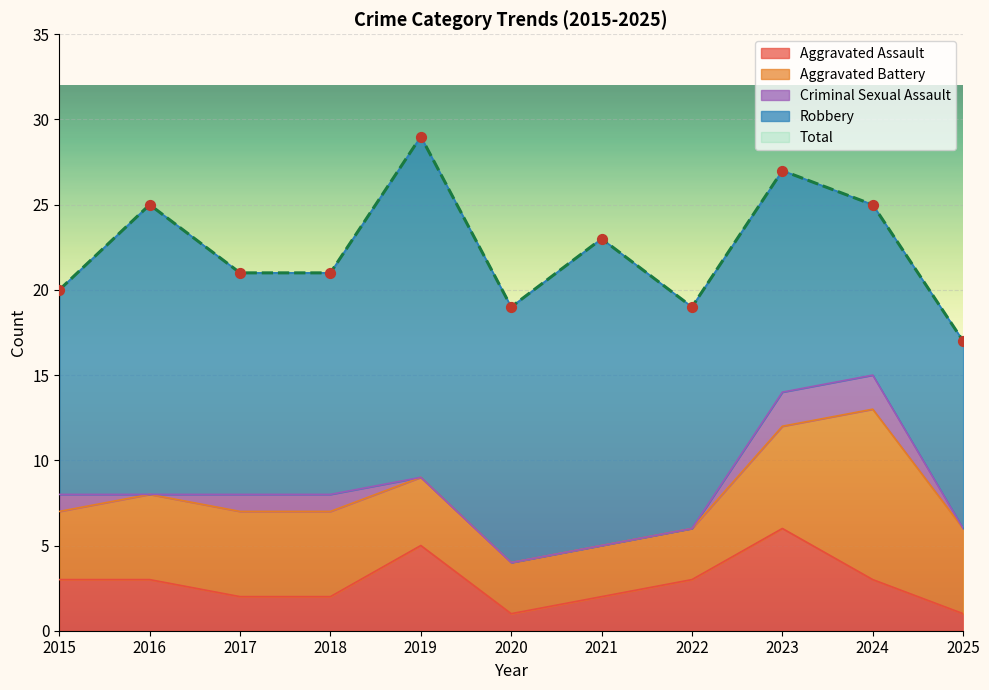

What are all the series names shown in the legend?

Aggravated Assault, Aggravated Battery, Criminal Sexual Assault, Robbery, Total